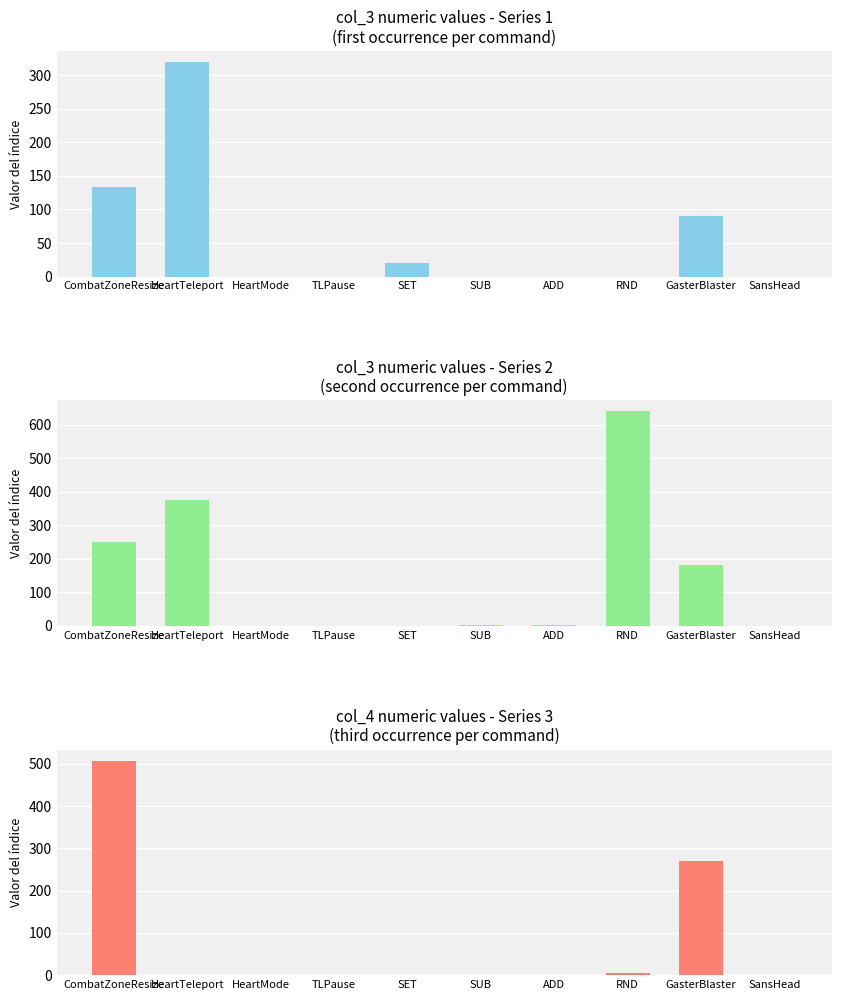

True or false: col_4 numeric values - Series 3
(third occurrence per command) has a value of 0 at SET.

True